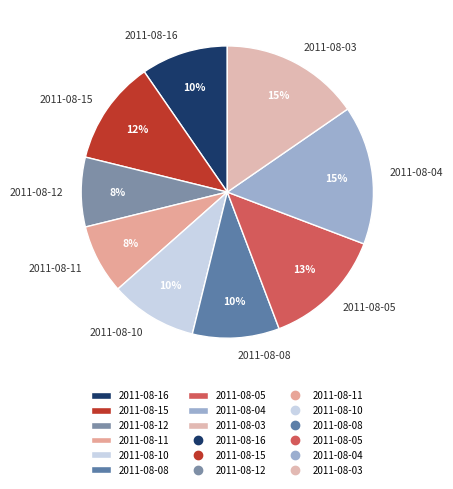

True or false: 2011-08-10 accounts for 10% of the total.

True